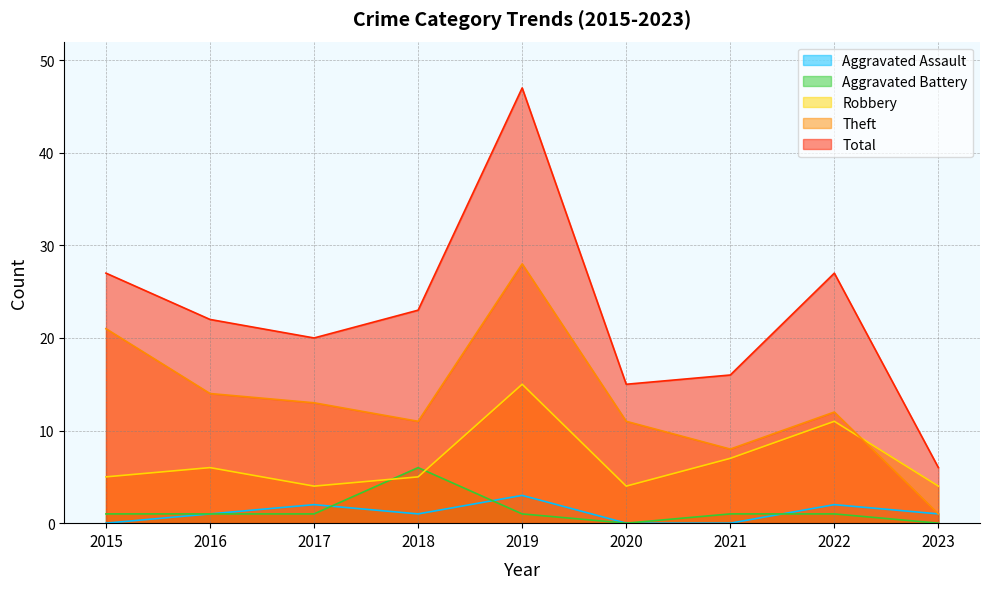

What are all the series names shown in the legend?

Aggravated Assault, Aggravated Battery, Robbery, Theft, Total